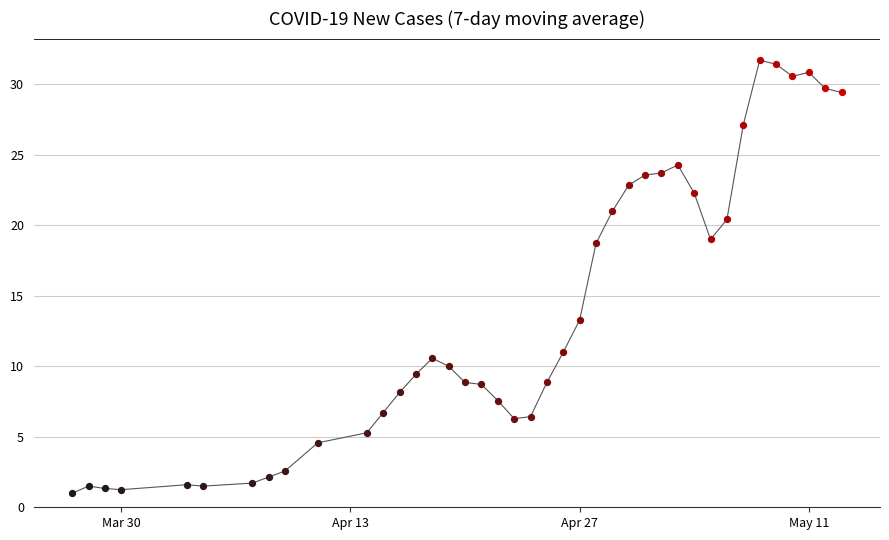

What is the maximum value shown in the chart?

31.7